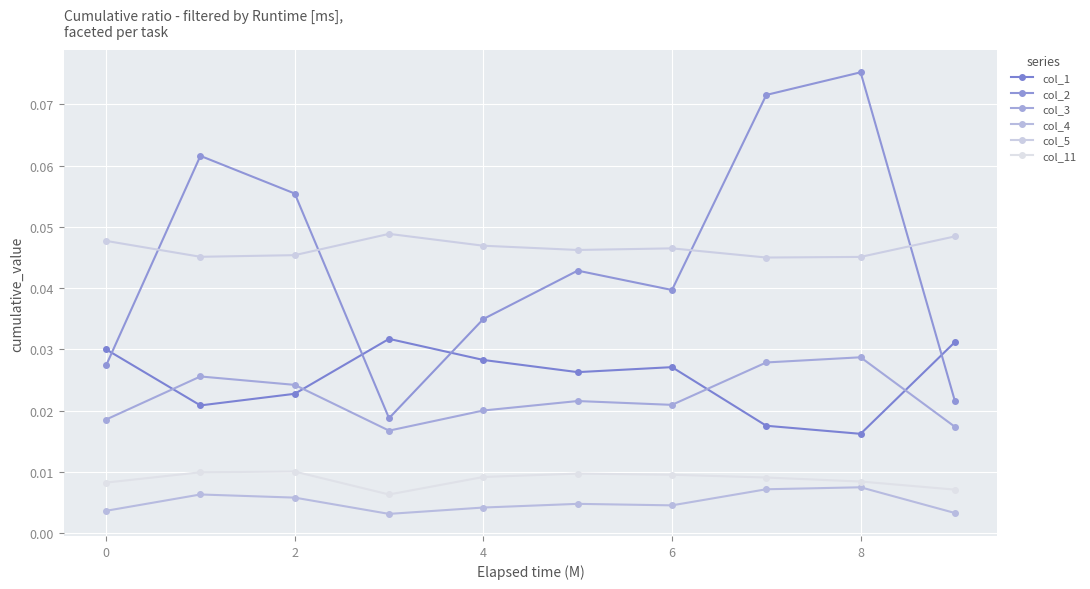

How many lines are shown in the chart?

6